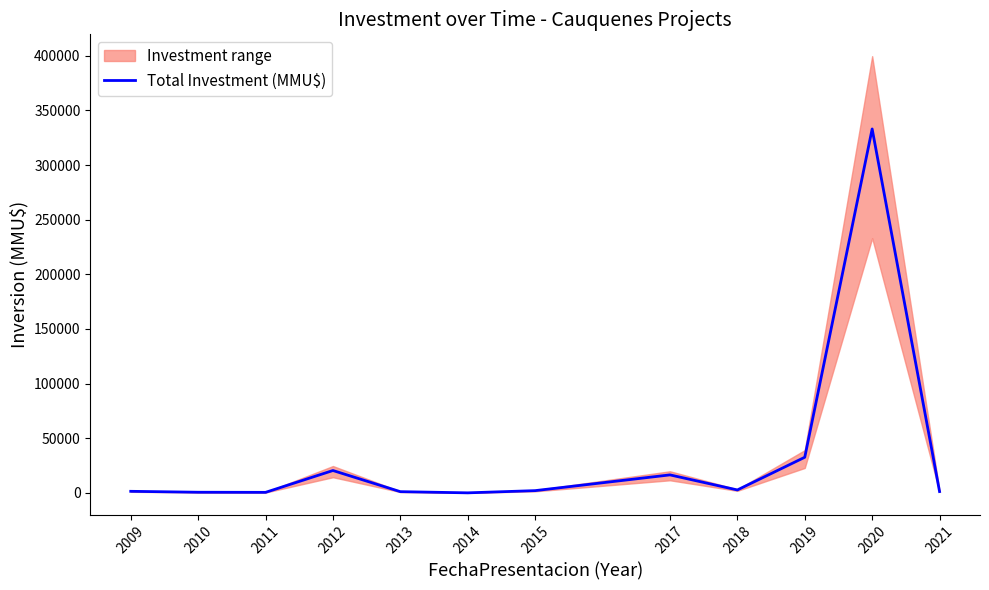

Reading left to right, transcribe all the data shown in this chart.

1468	620	516	20500	1147	69	2094	16500	2715	32624	333020	1264